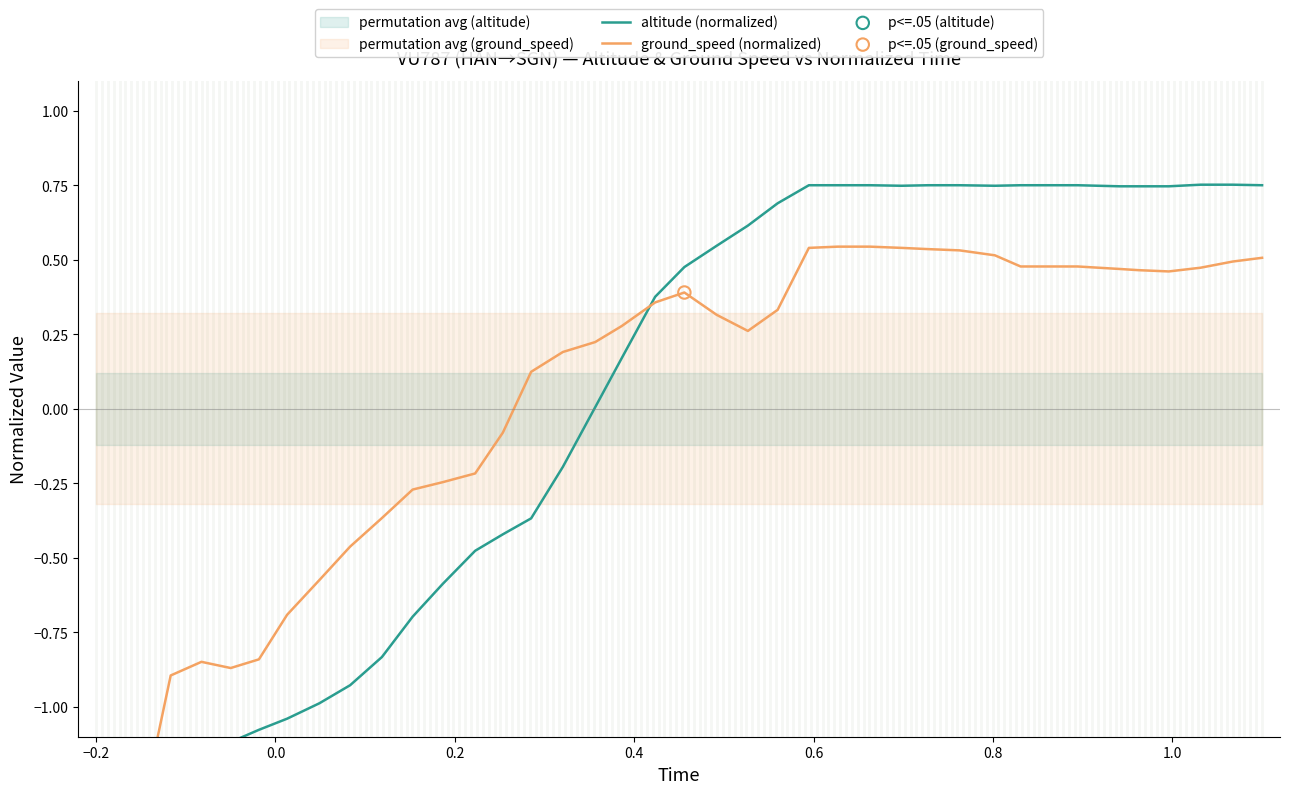

What are all the series names shown in the legend?

altitude (normalized), ground_speed (normalized)